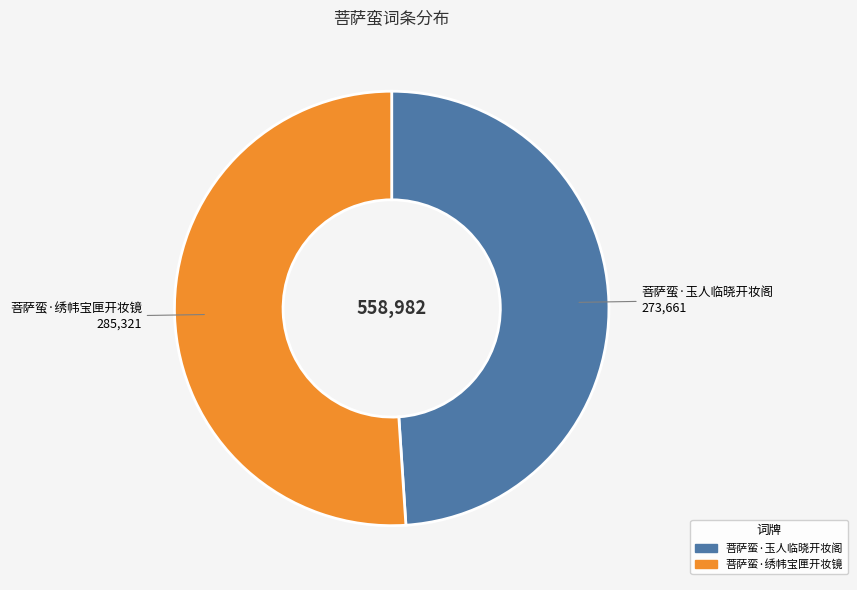

Is 菩萨蛮·玉人临晓开妆阁 the majority of the pie?

No